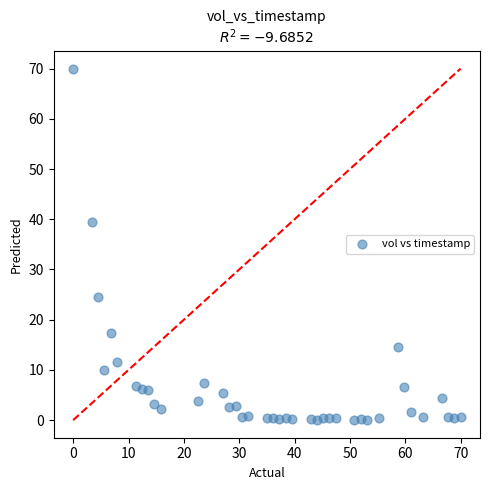

What Y value in the scatter plot is closest to 35?

39.5